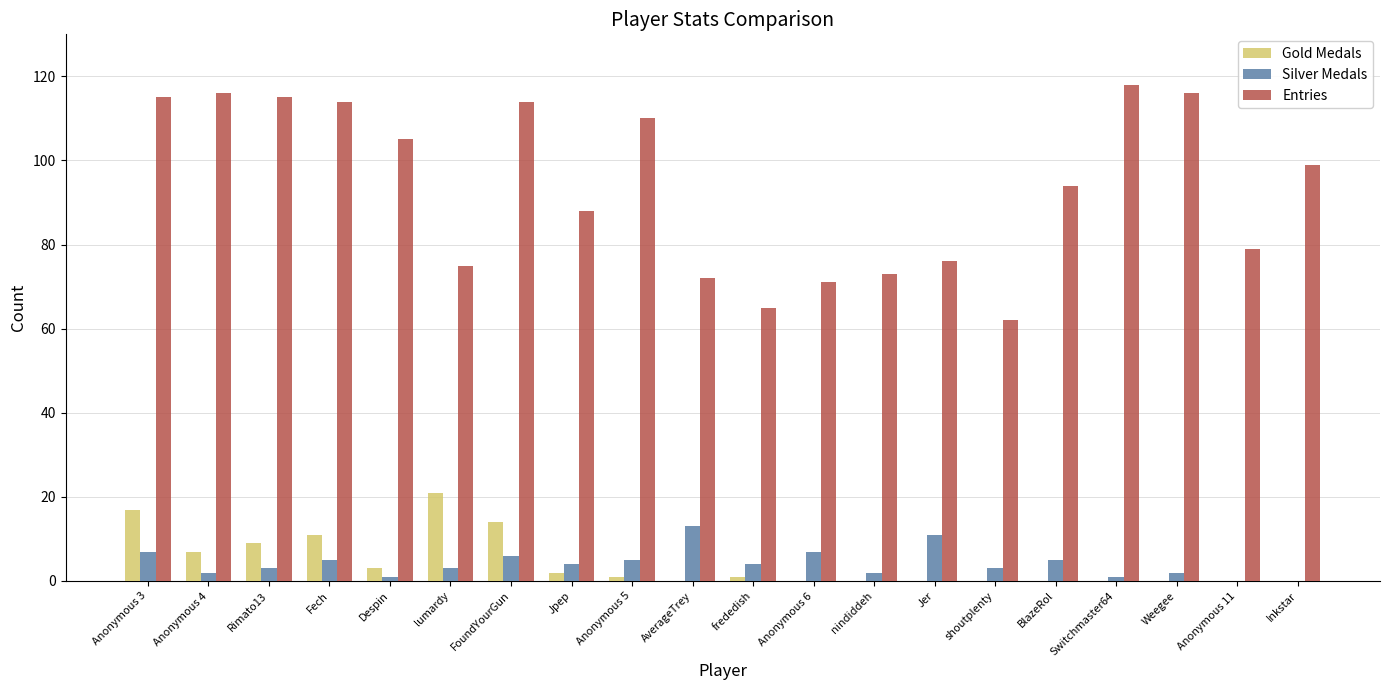

The Silver Medals series shows -4 at Inkstar. True or false?

False